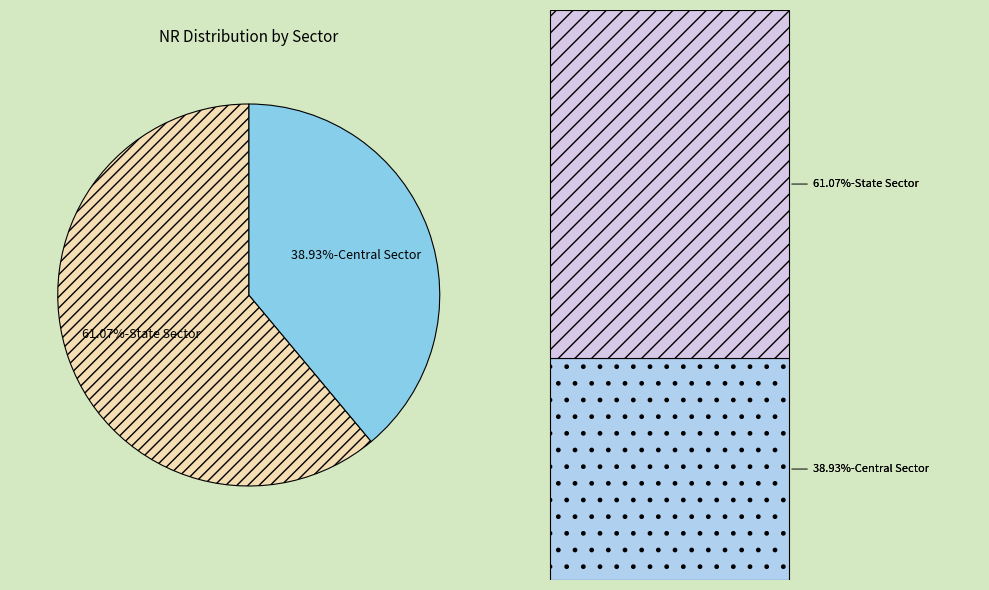

Is there any slice that represents more than half of the pie?

Yes